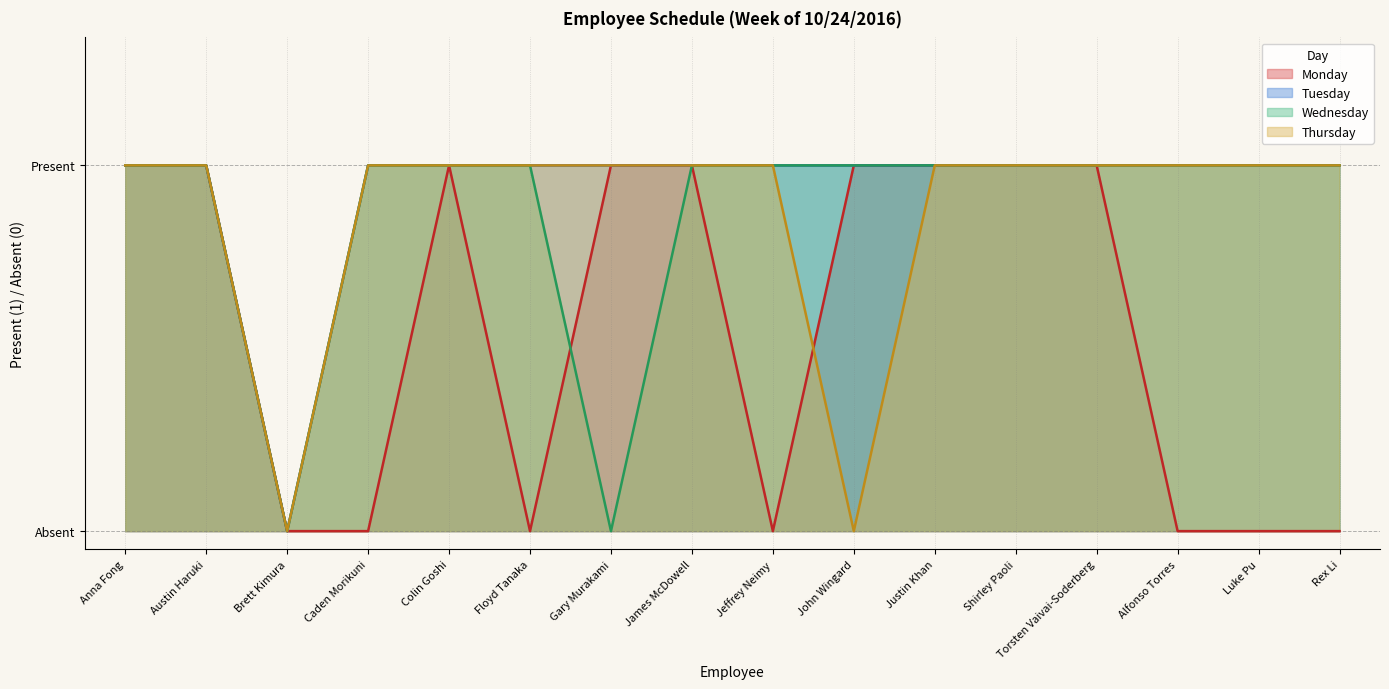

Which series changed the most between James McDowell and Luke Pu?

Monday